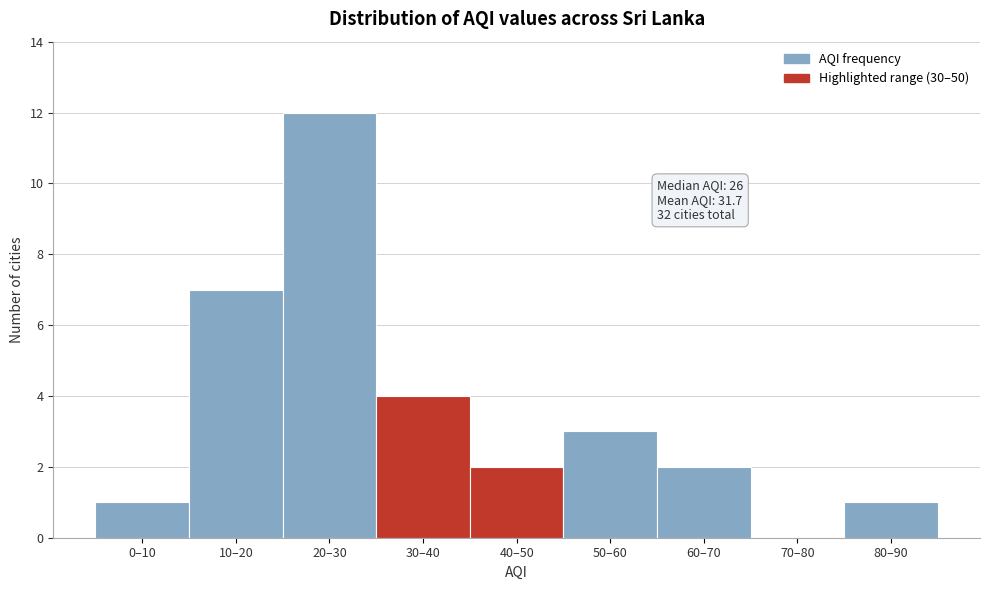

Reading right to left, transcribe all the data shown in this chart.

80–90=1	70–80=0	60–70=2	50–60=3	40–50=2	30–40=4	20–30=12	10–20=7	0–10=1